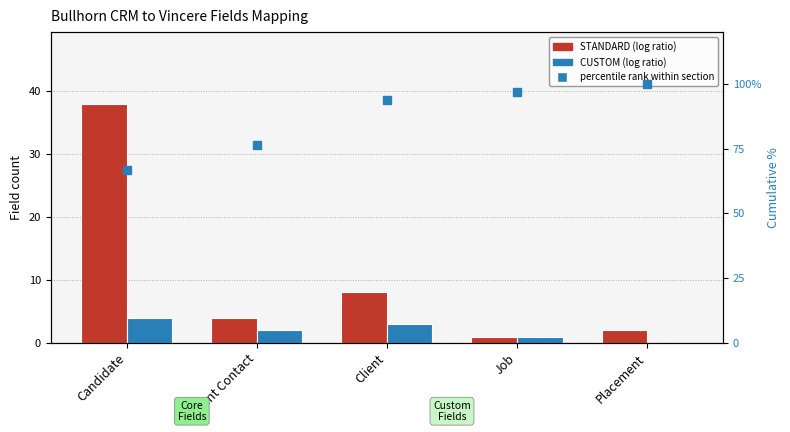

What is the maximum value shown in the chart?

100.0